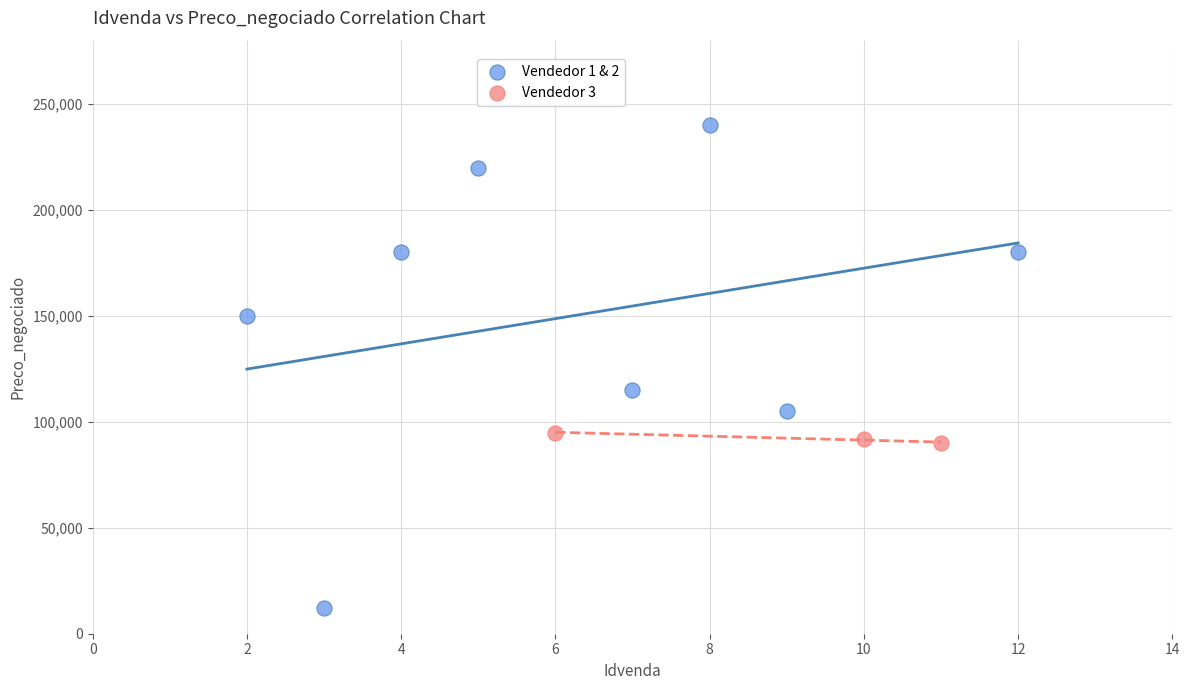

Which series has the widest spread of Y values?

Vendedor 1 & 2